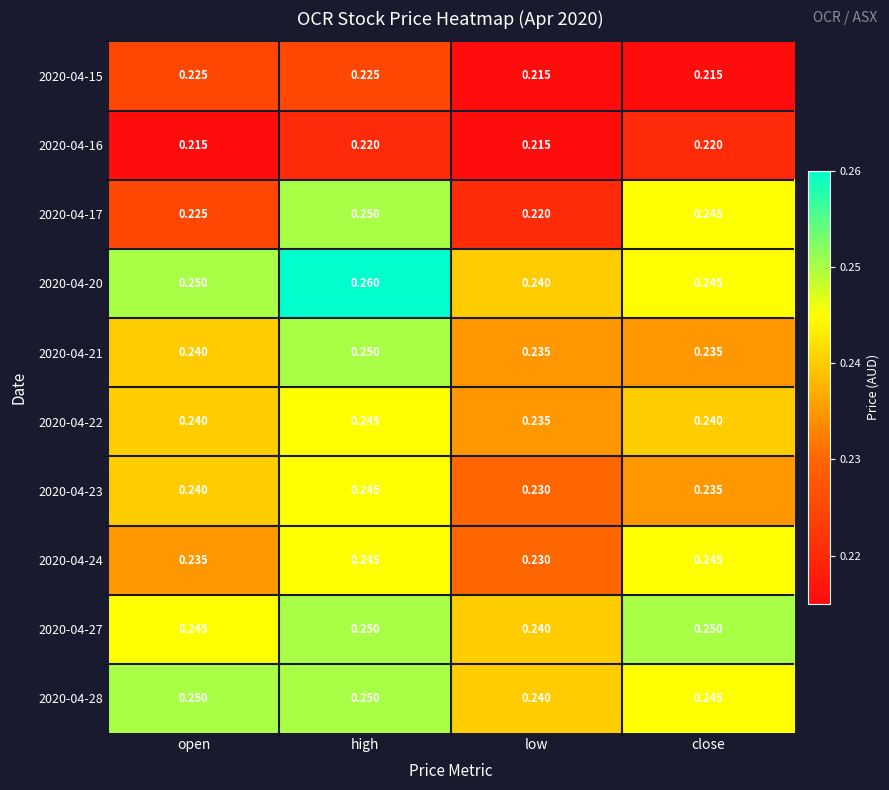

At which category is the sum across all series the highest?

high